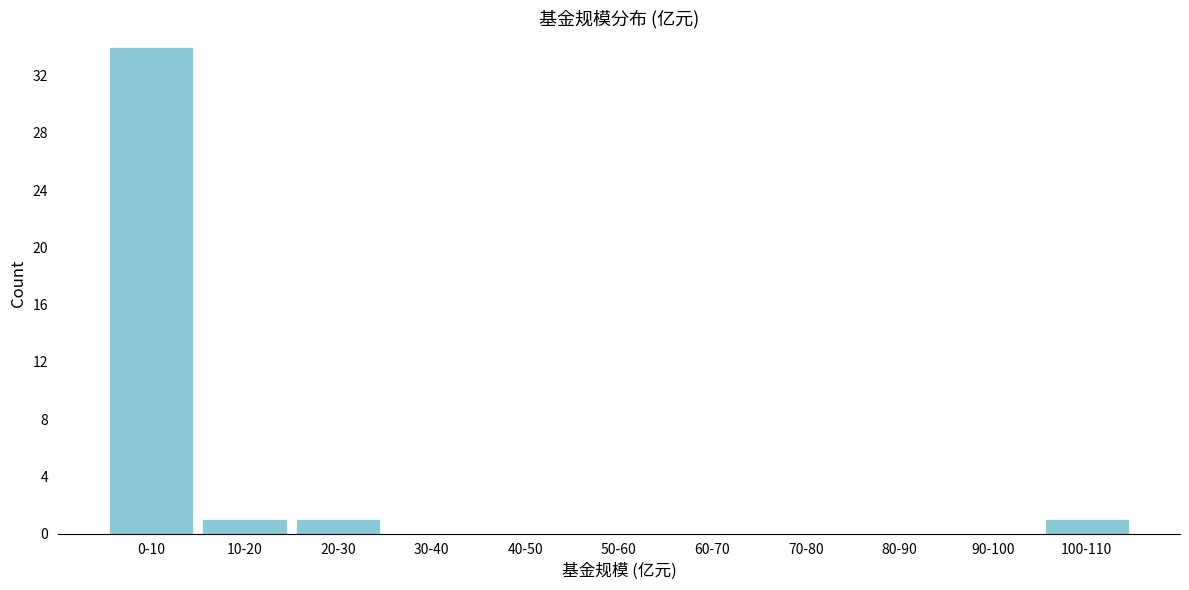

Reading right to left, extract all data points from this chart.

100-110=1	90-100=0	80-90=0	70-80=0	60-70=0	50-60=0	40-50=0	30-40=0	20-30=1	10-20=1	0-10=34